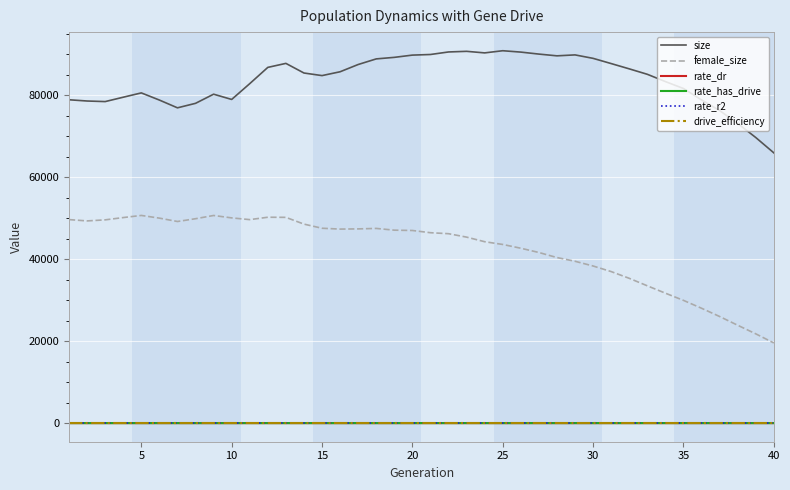

Which series has the widest spread of values?

female_size